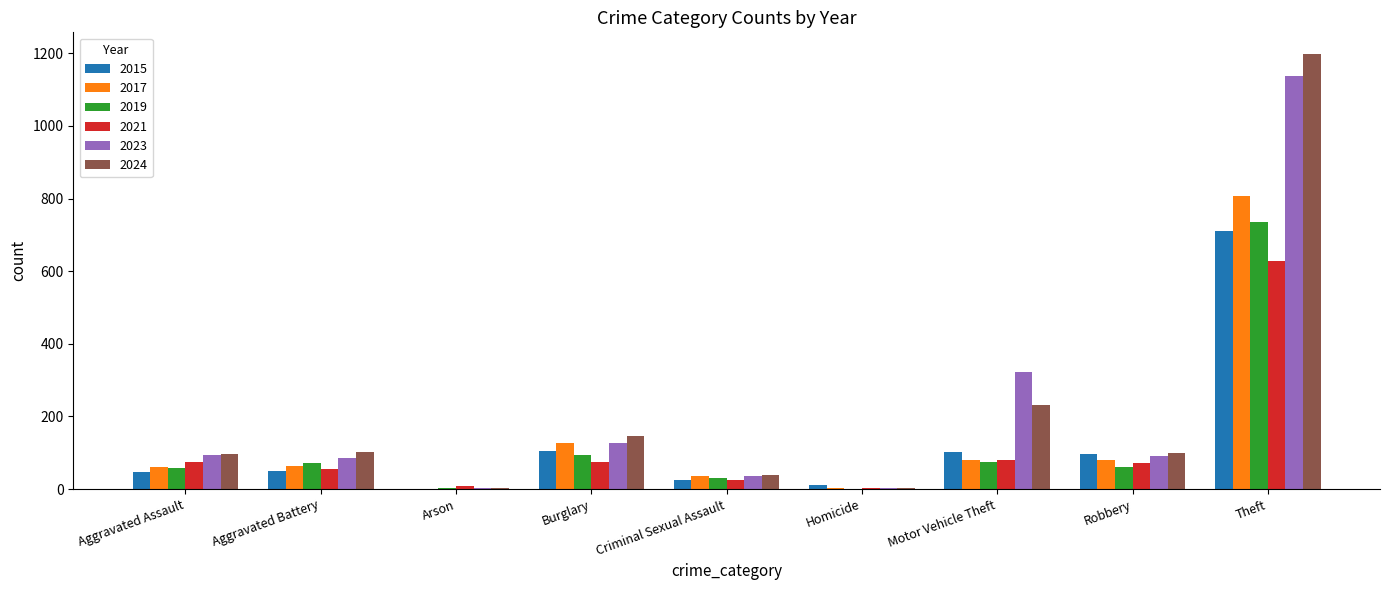

At which category is the sum across all series the highest?

Theft